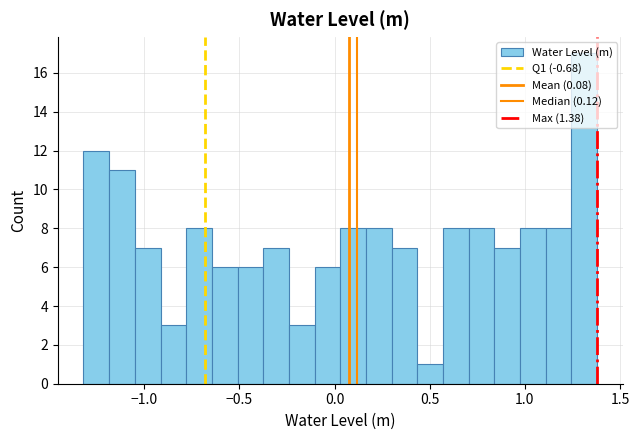

Read against the x-axis, roughly where is the centre of the tallest bar?

1.30